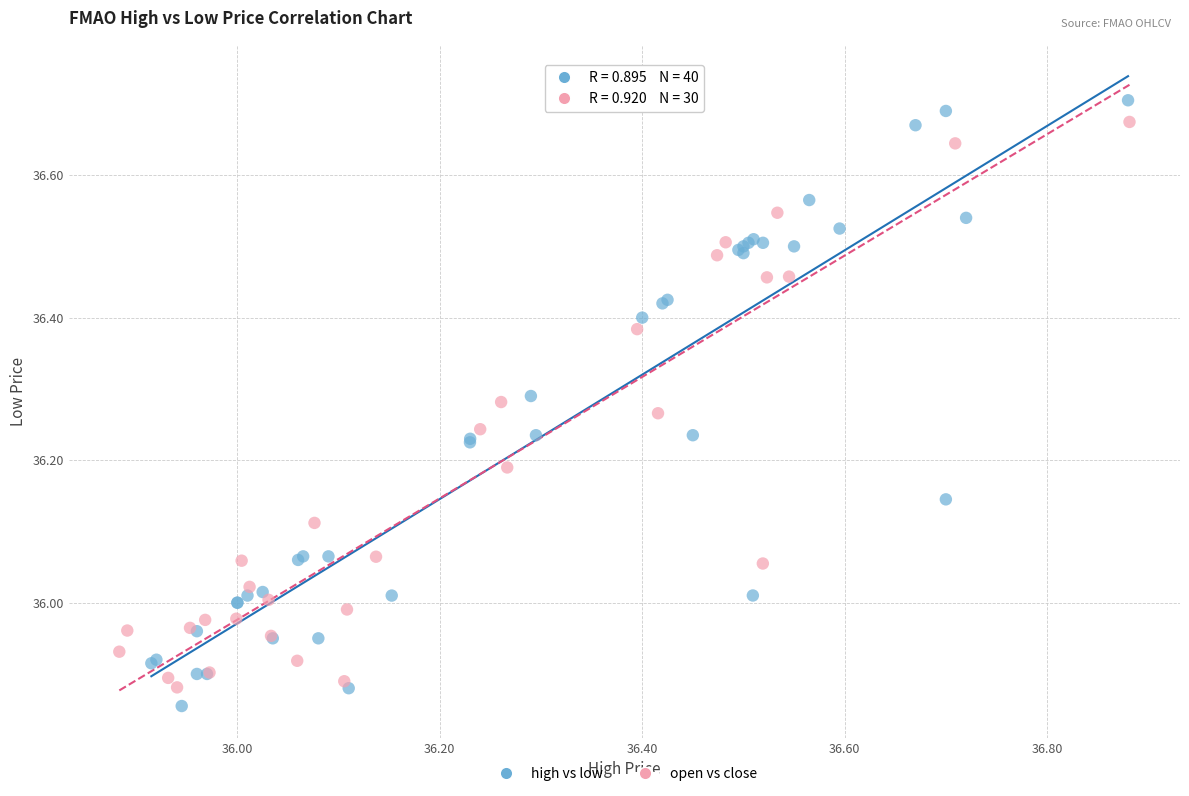

Which series has the largest Y range (max minus min)?

high vs low